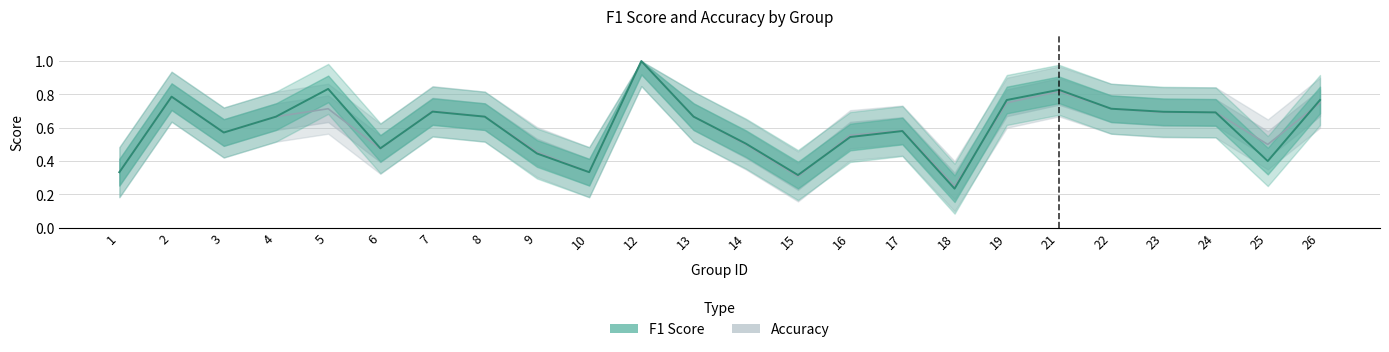

At which category is the sum across all series the highest?

12